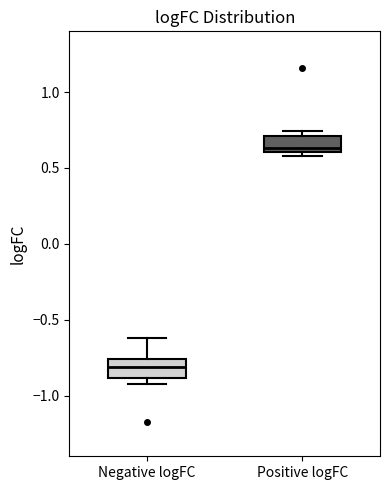

Where does the median line of the box for Positive logFC sit on the y-axis? The values are not printed on the chart, so give them approximately, as read against the axis.

0.65